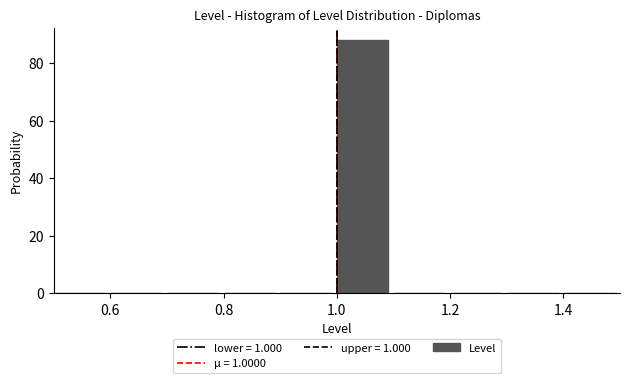

Over which range of the x-axis is the bar tallest?

1.0 to 1.1